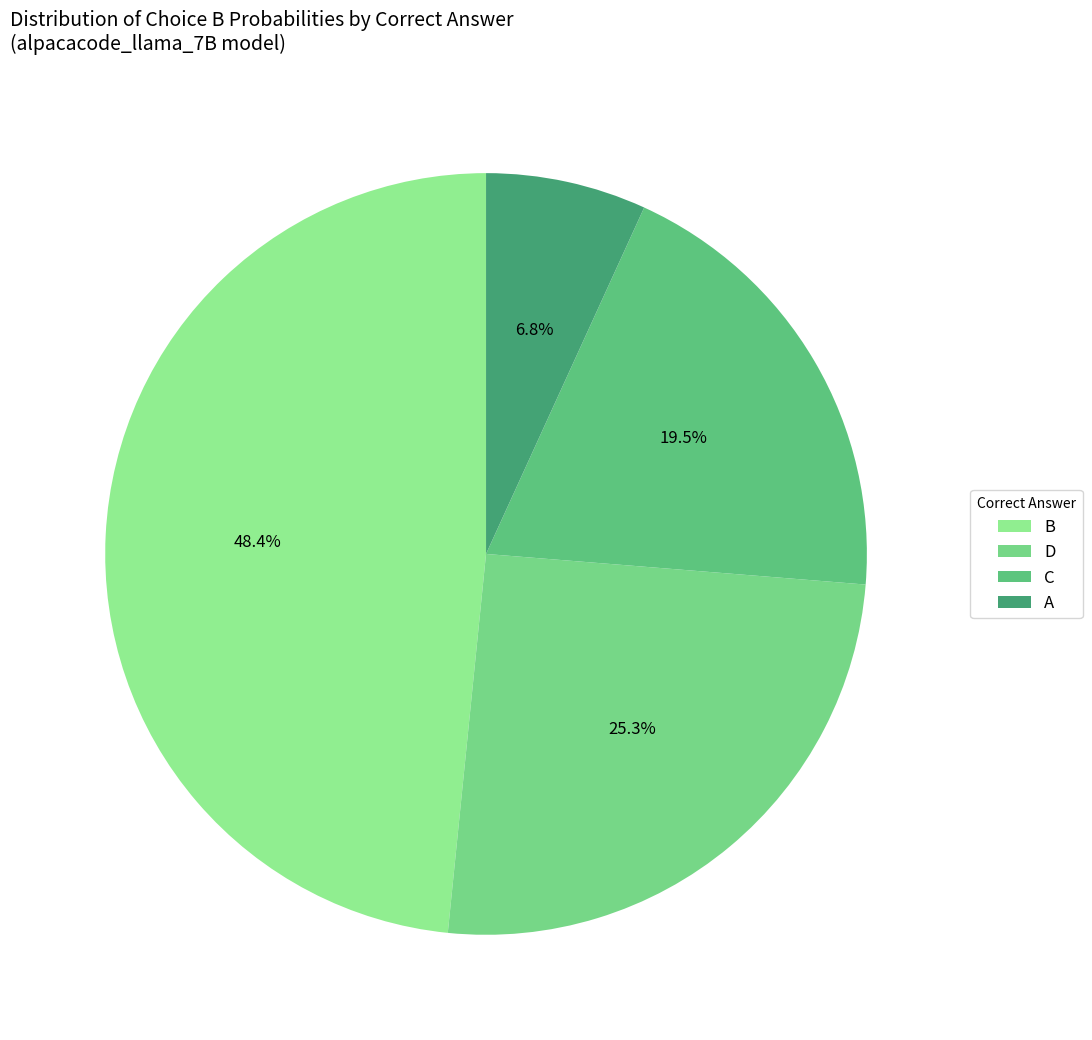

Combined, do A and B account for over 50%?

Yes